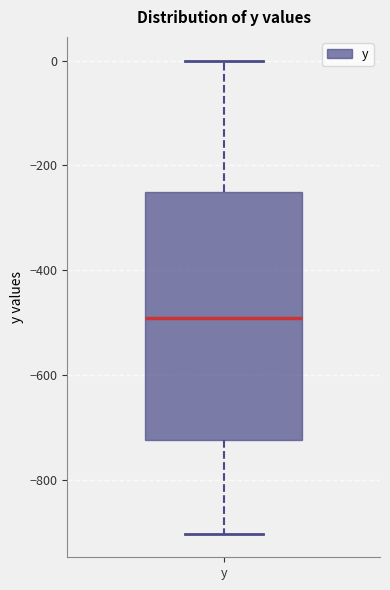

Transcribe this box plot: give where the median line is, the range the box spans, and where the two whiskers end, as read against the y-axis. The values are not printed on the chart, so give them approximately, as read against the axis.

median -500, box -720 to -260, whiskers -900 to 0